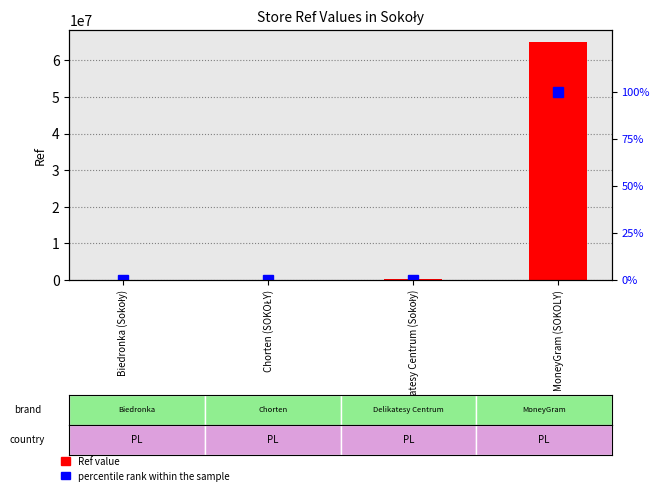

What value does the percentile rank within the sample series have at Delikatesy Centrum (Sokoły)?

0.2